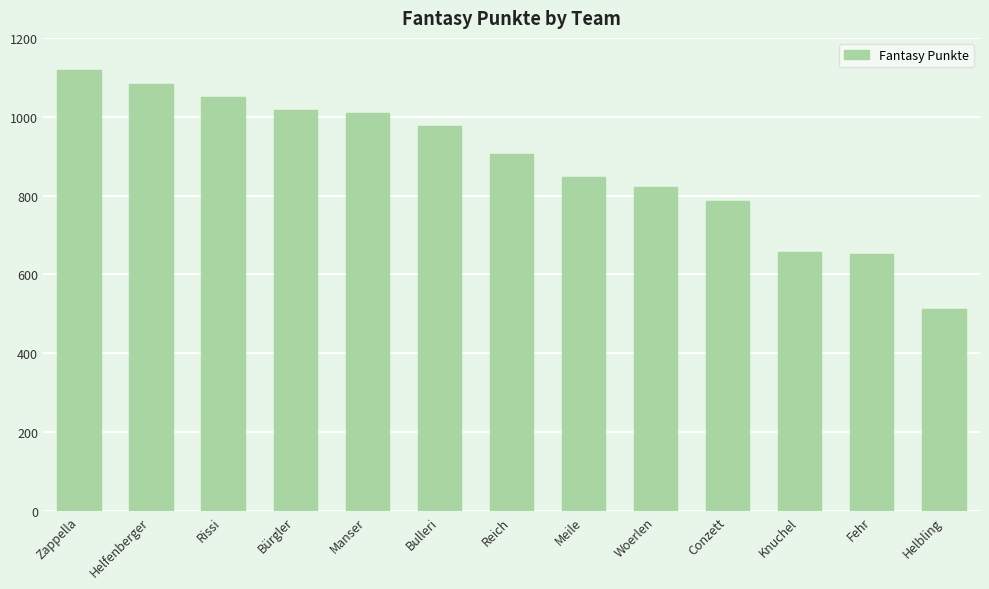

Which label corresponds to the largest value in the chart?

Zappella